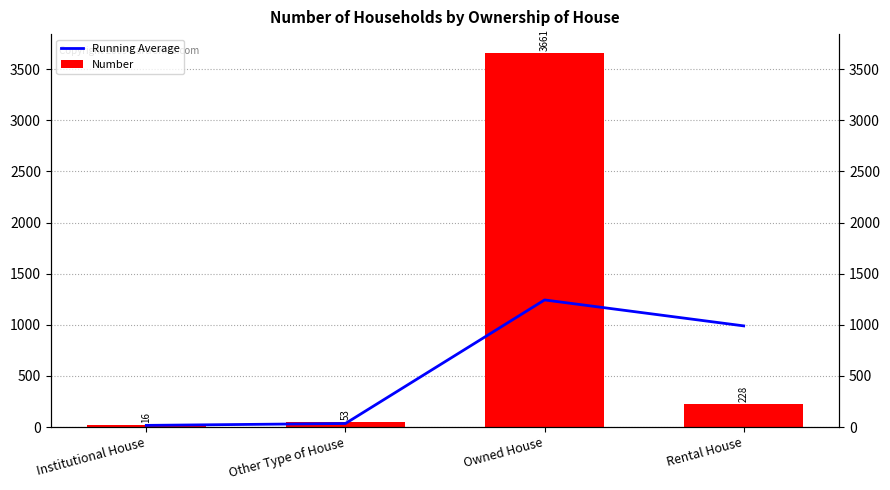

What is the spread (max minus min) of values at Rental House?

761.5